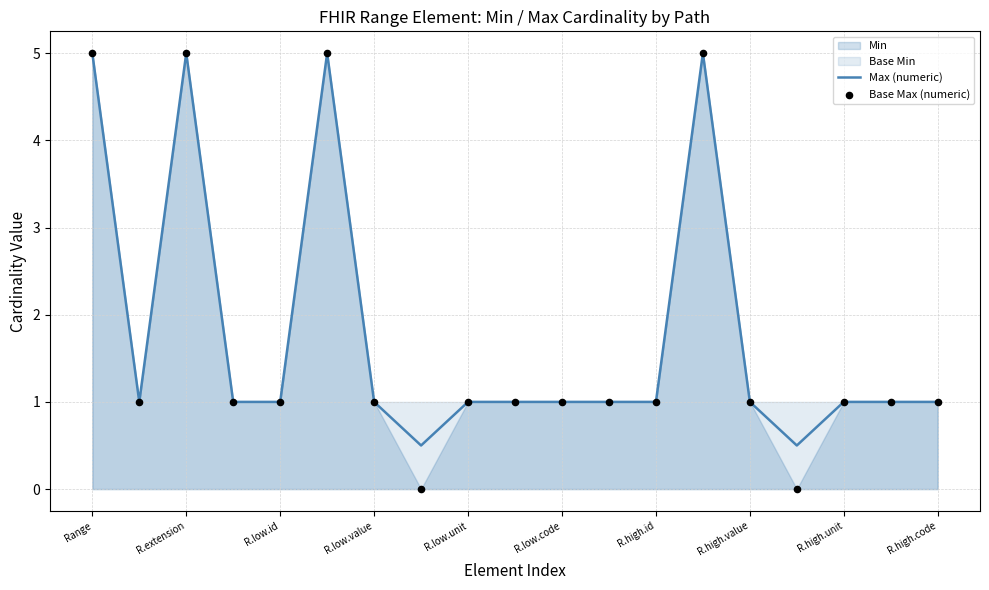

At how many categories does at least one series exceed 0?

19